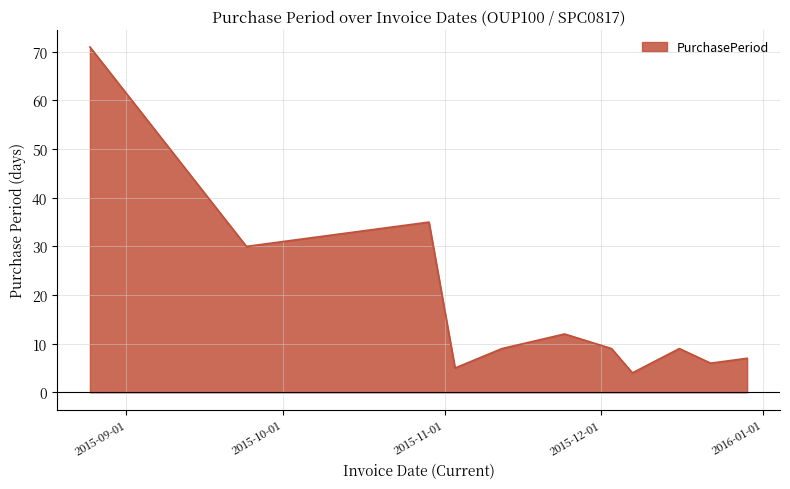

What is the smallest value displayed?

4